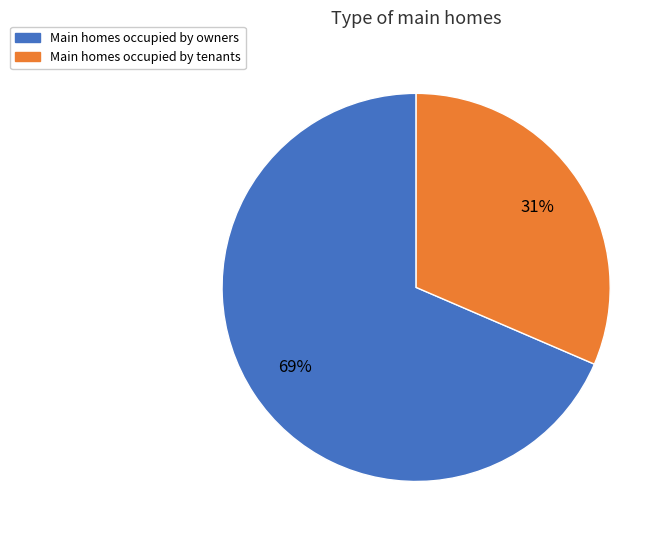

What is the ratio of the value at Main homes occupied by owners to the value at Main homes occupied by tenants?

2.2